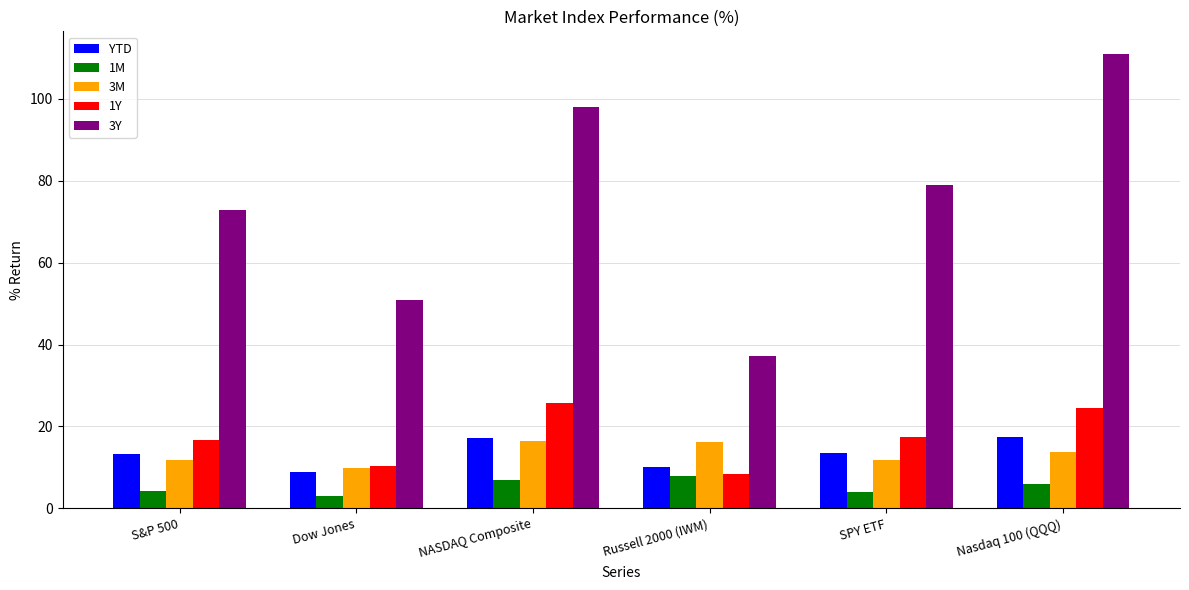

What is the label of the 6th bar from the left?

Nasdaq 100 (QQQ)